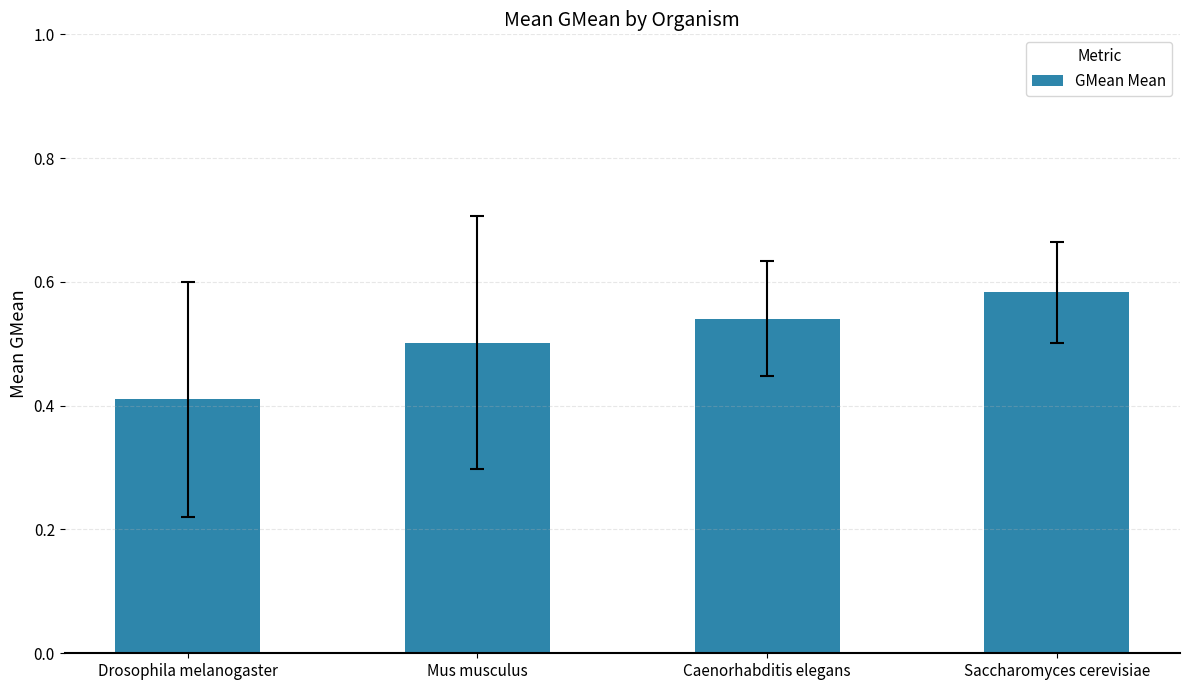

How many values are between 0 and 1?

4